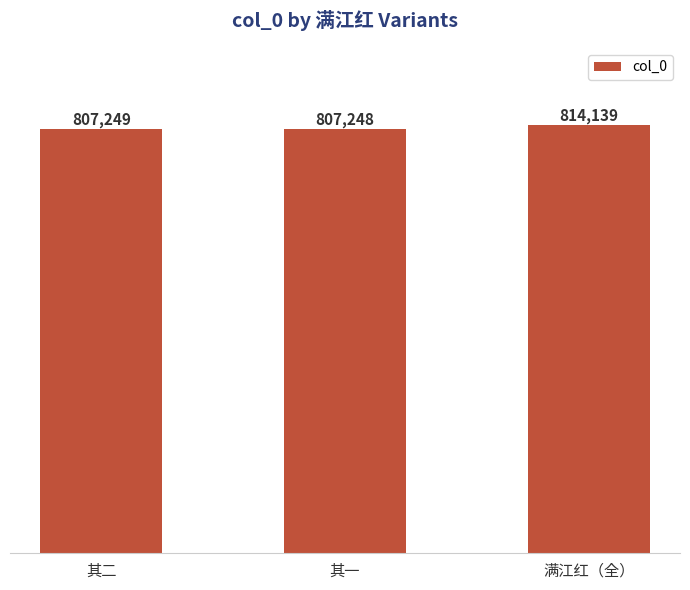

What is the change in value from 其一 to 满江红（全）?

+6891